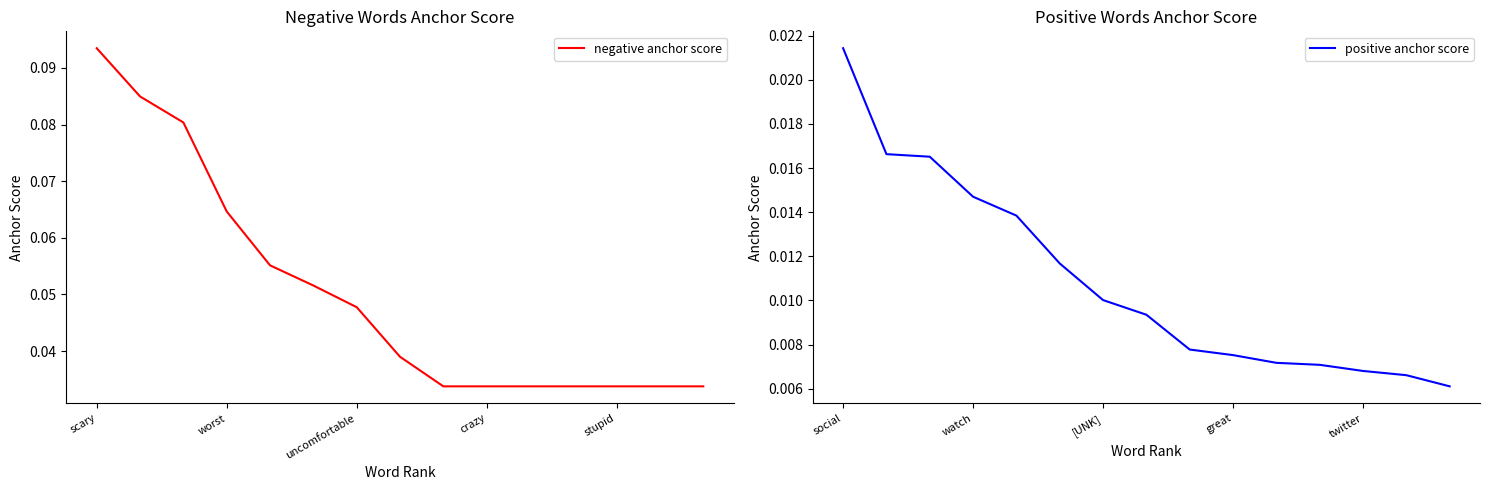

Count the negative anchor score values in the range 0 to 1.

15